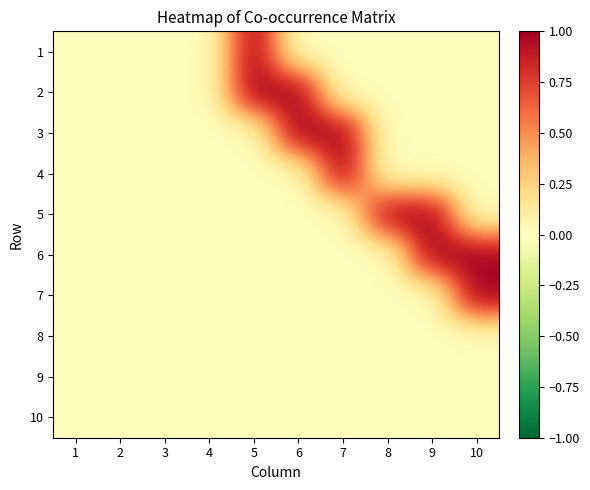

Reading right to left, what are all the values shown in this chart?

1: 10=0	9=0	8=0	7=0	6=0	5=1	4=0	3=0	2=0	1=0
2: 10=0	9=0	8=0	7=0	6=1	5=1	4=0	3=0	2=0	1=0
3: 10=0	9=0	8=0	7=1	6=1	5=0	4=0	3=0	2=0	1=0
4: 10=0	9=0	8=0	7=1	6=0	5=0	4=0	3=0	2=0	1=0
5: 10=0	9=1	8=1	7=0	6=0	5=0	4=0	3=0	2=0	1=0
6: 10=1	9=1	8=0	7=0	6=0	5=0	4=0	3=0	2=0	1=0
7: 10=1	9=0	8=0	7=0	6=0	5=0	4=0	3=0	2=0	1=0
8: 10=0	9=0	8=0	7=0	6=0	5=0	4=0	3=0	2=0	1=0
9: 10=0	9=0	8=0	7=0	6=0	5=0	4=0	3=0	2=0	1=0
10: 10=0	9=0	8=0	7=0	6=0	5=0	4=0	3=0	2=0	1=0